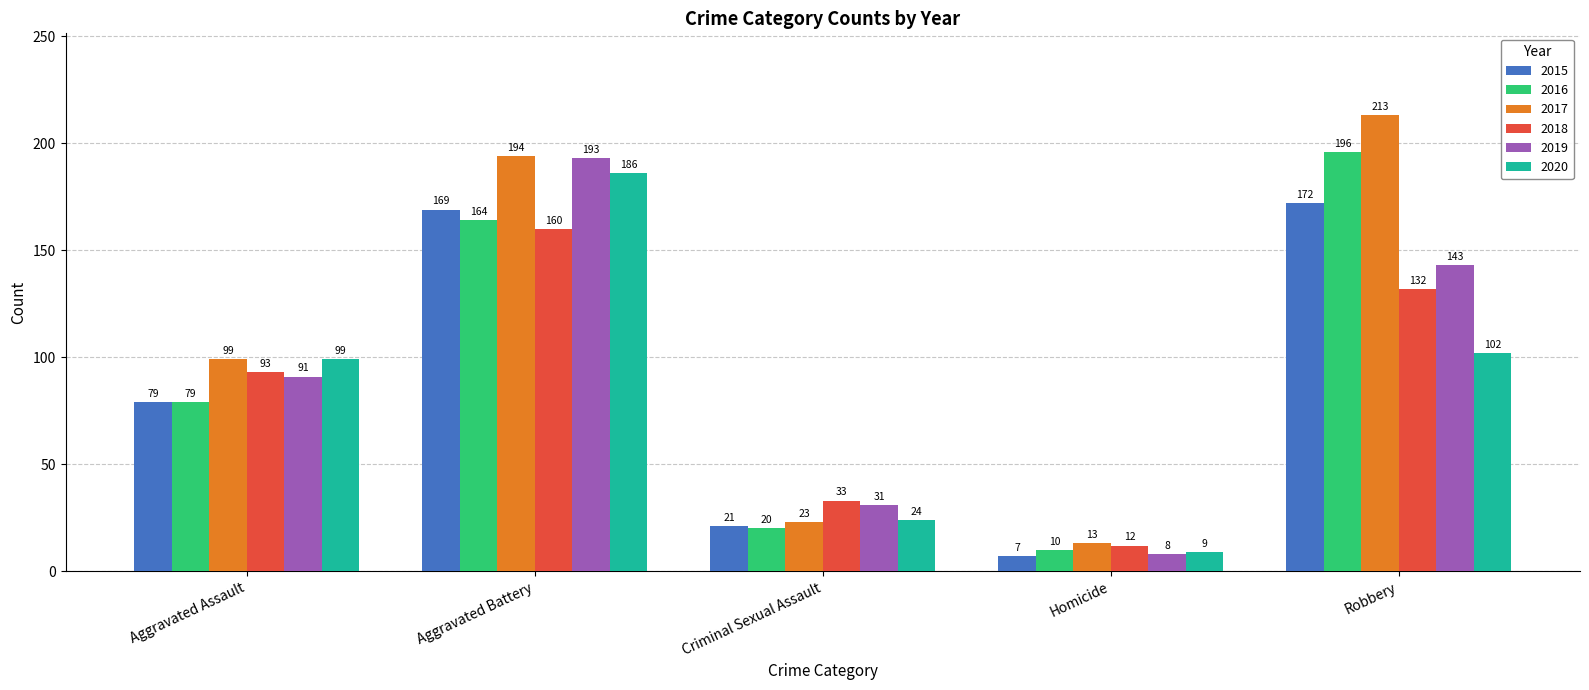

Rank the series by their maximum value, from lowest to highest.

2018, 2015, 2020, 2019, 2016, 2017